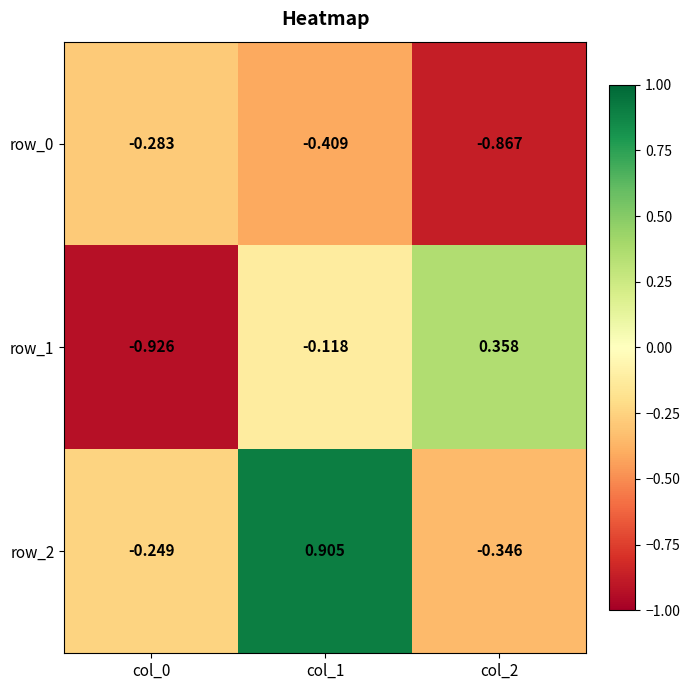

Is the value of row_0 at col_1 greater than the value of row_1 at col_2?

No